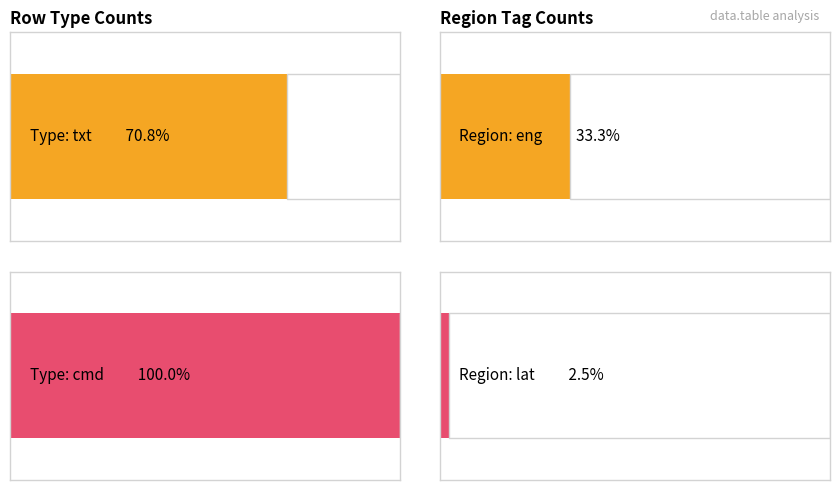

What is the minimum value shown in the chart?

3